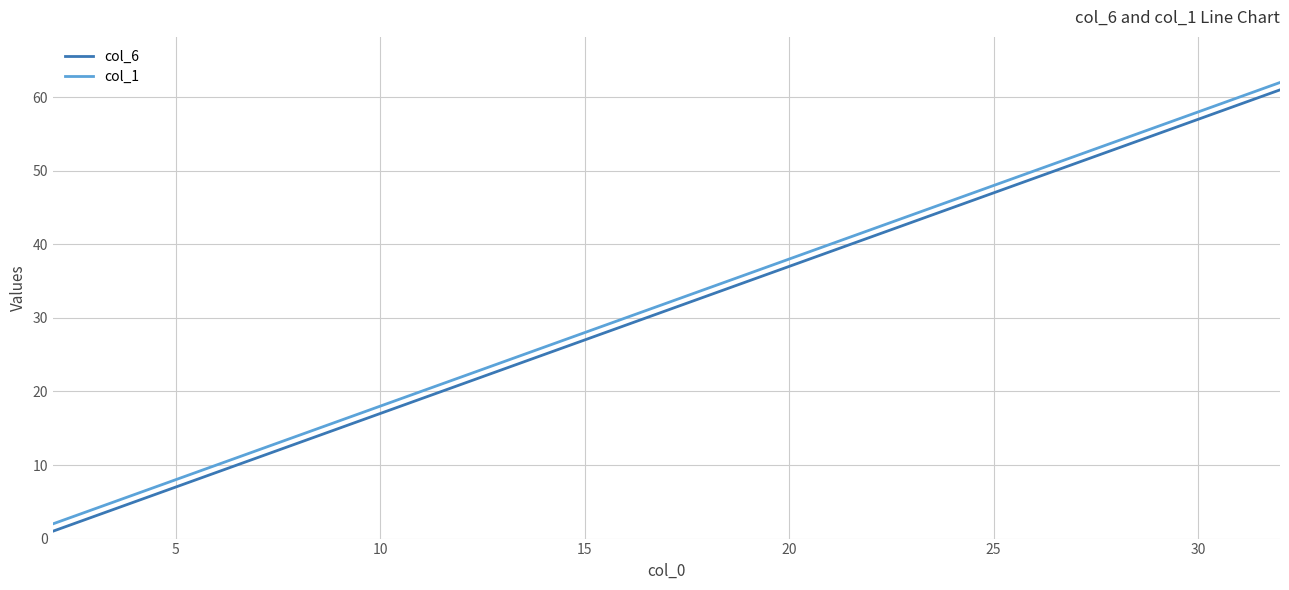

What is the difference between the maximum and second lowest values in the col_6 series?

58